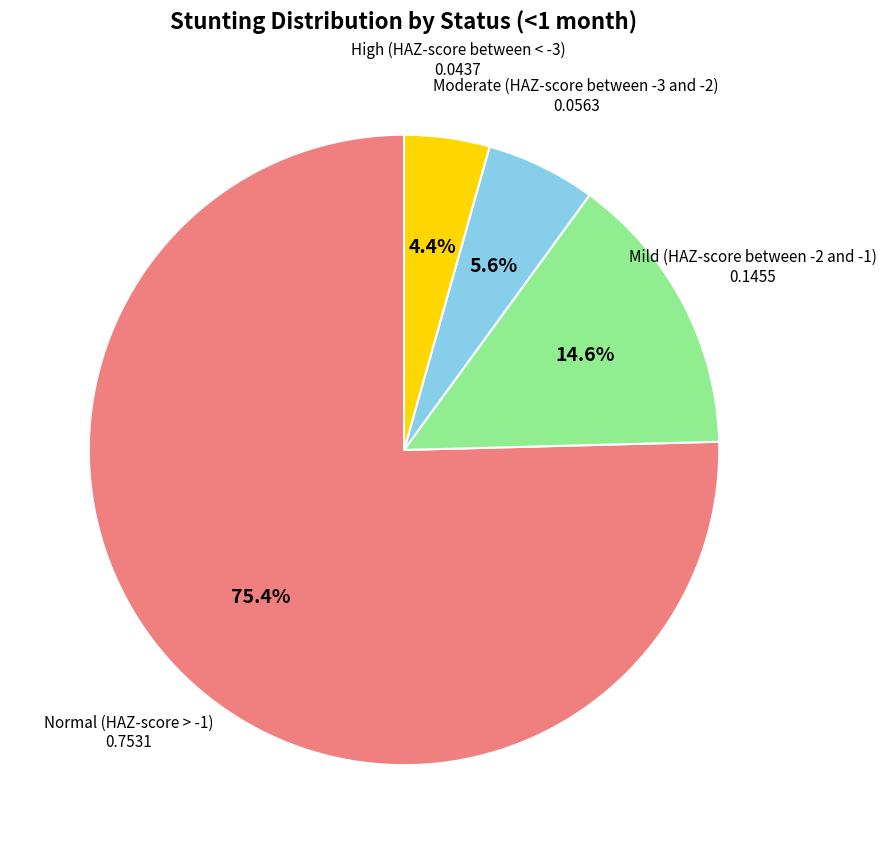

How many slices are in this pie chart?

4